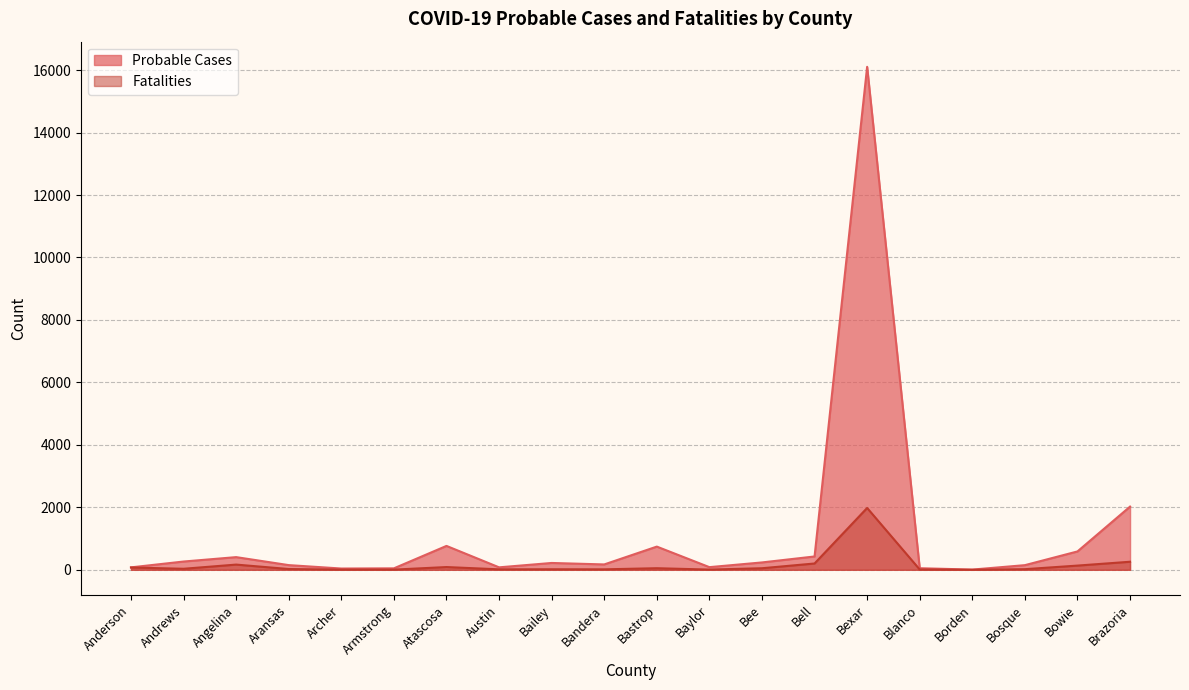

What is the average value of the Fatalities series?

158